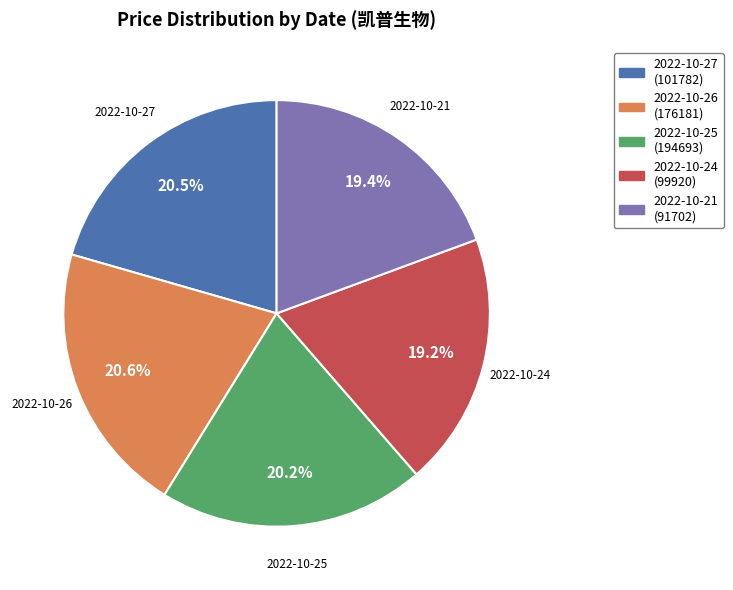

Do 2022-10-27 and 2022-10-21 together represent more than half of the pie?

No